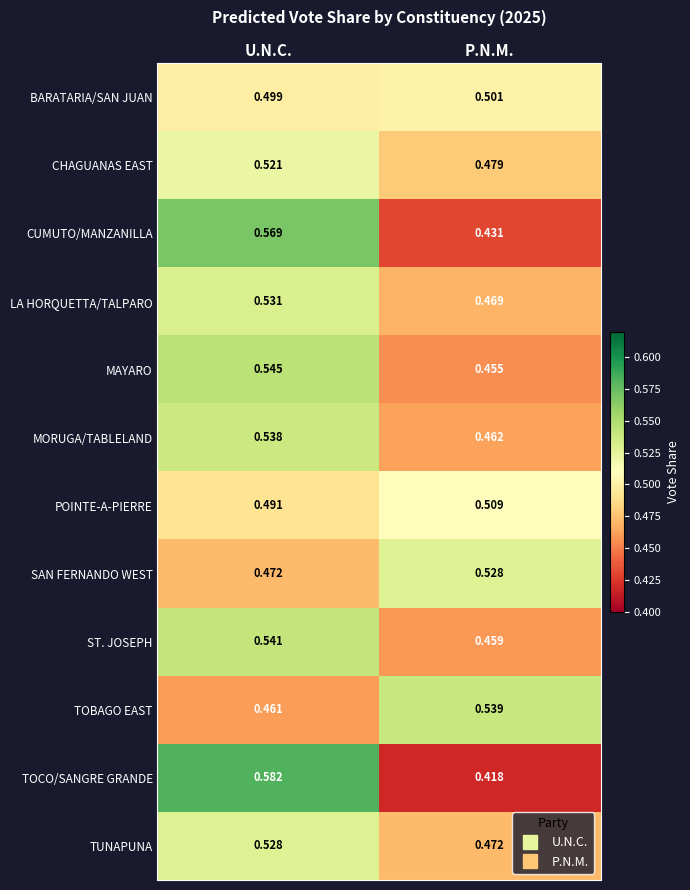

At which label does BARATARIA/SAN JUAN reach its minimum?

U.N.C.